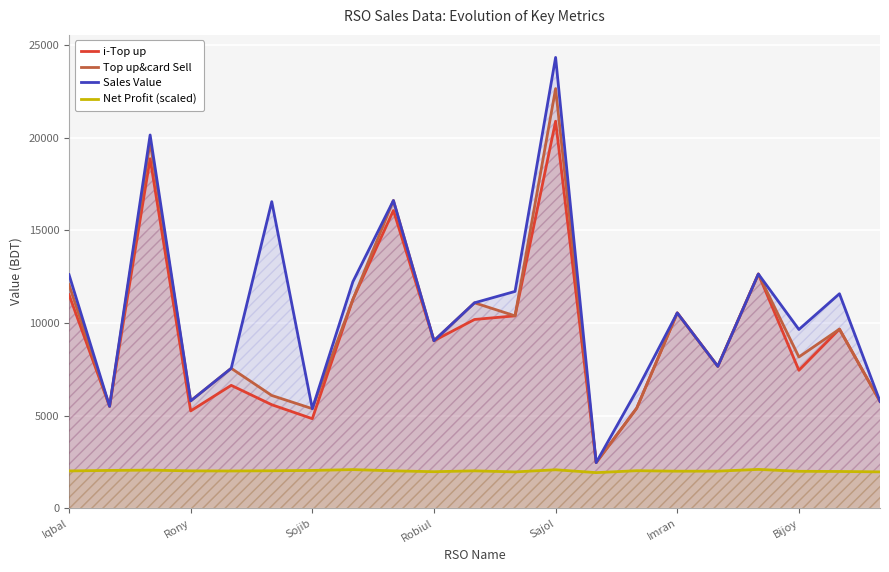

At which label does i-Top up reach its peak?

Sajol